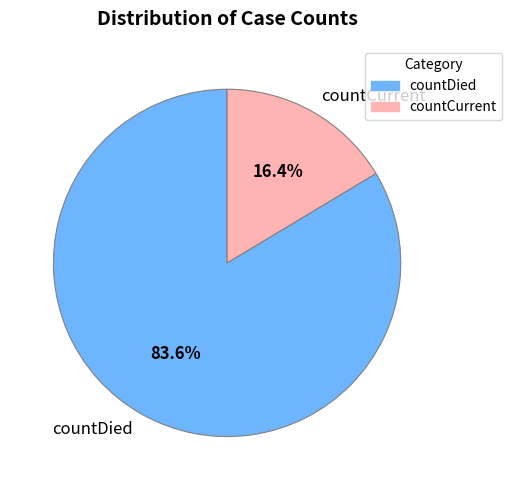

To the nearest percent, what is the combined percentage of countCurrent and countDied?

100%